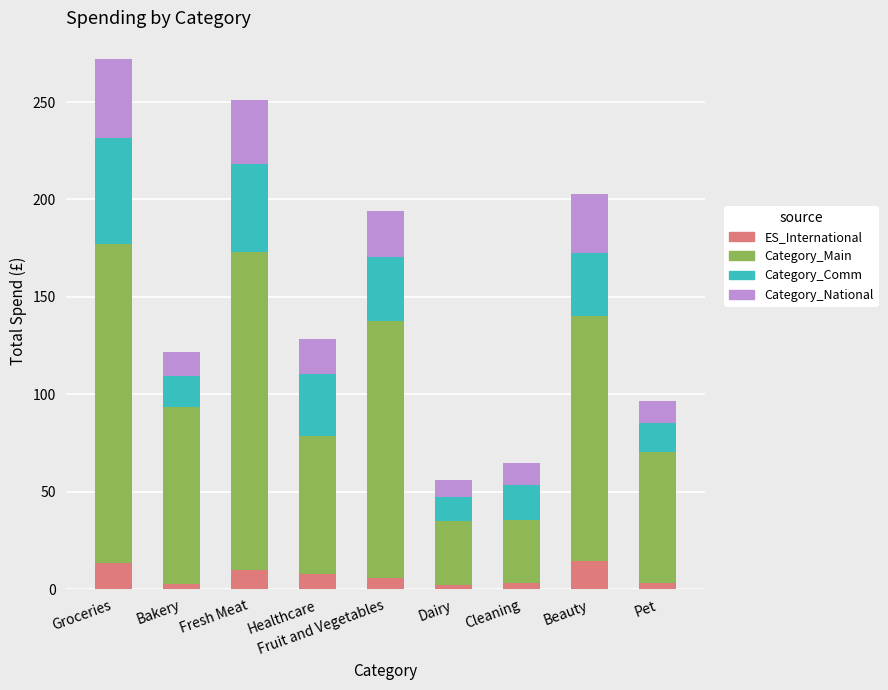

What is the total value across all series at Fresh Meat?

250.8